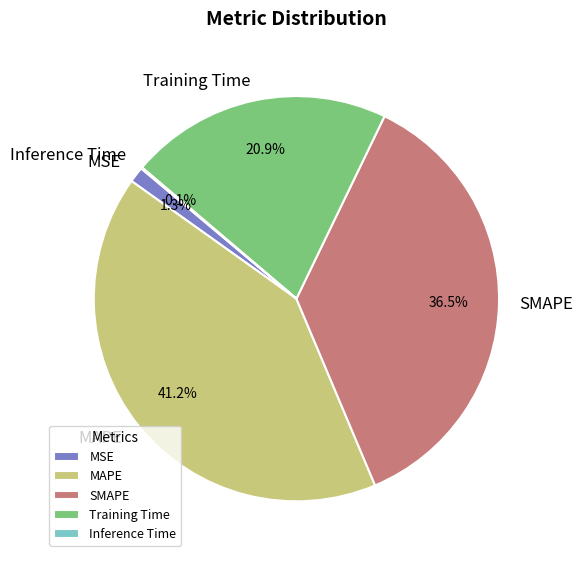

Does Training Time account for over 50% of the chart?

No